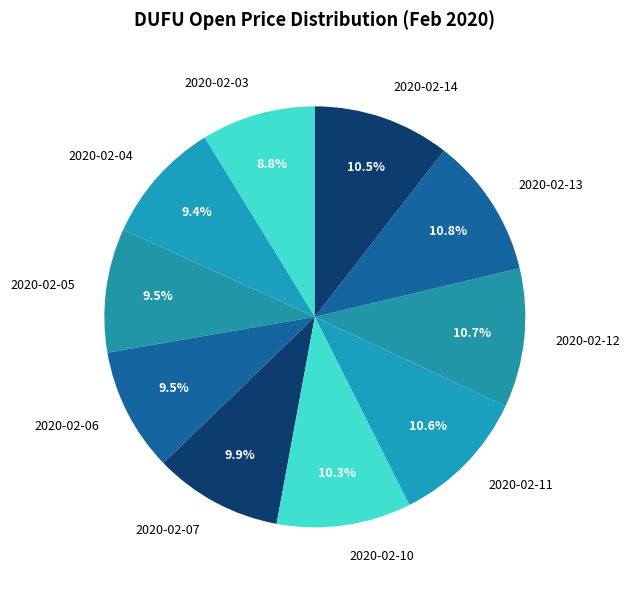

Is 2020-02-10 the majority of the pie?

No